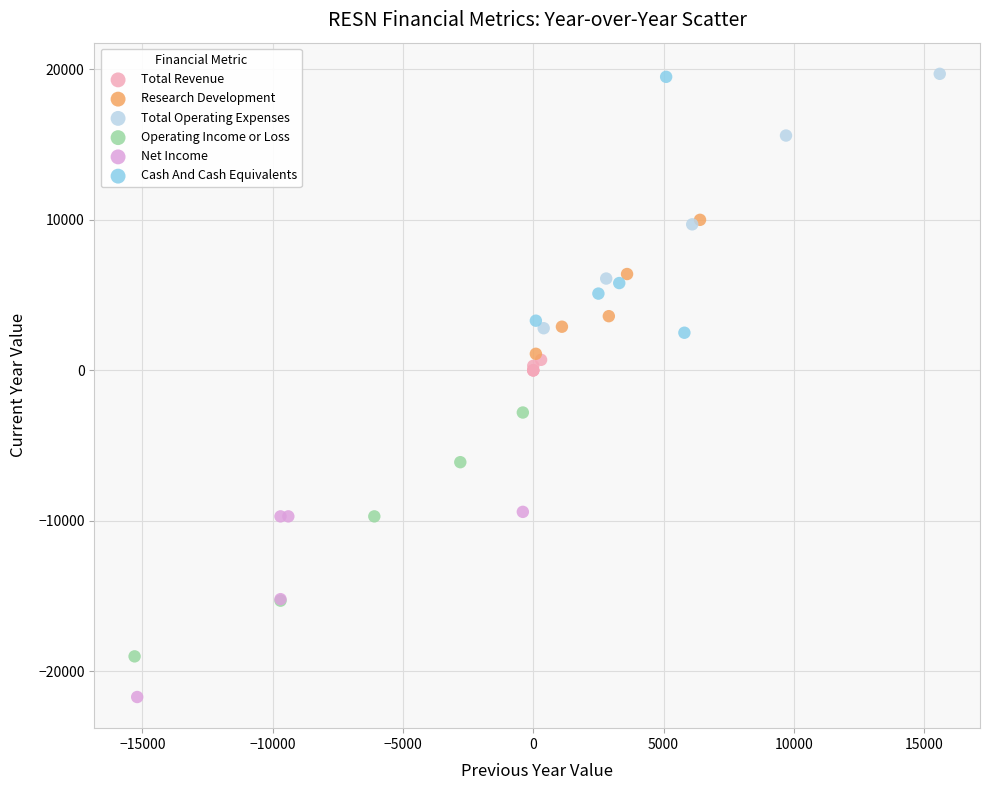

Which series reaches the minimum Y coordinate?

Net Income